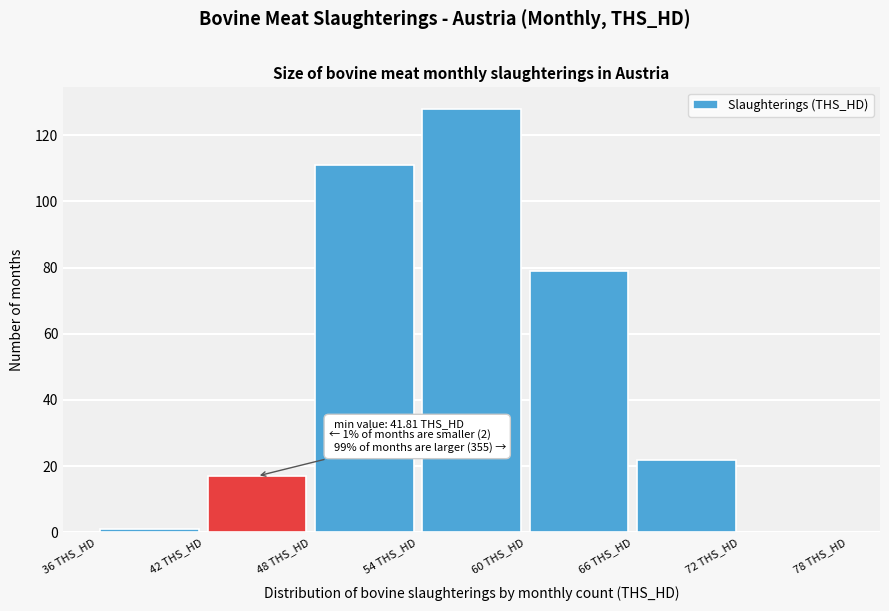

Over which range of the x-axis is the bar tallest?

54 to 60